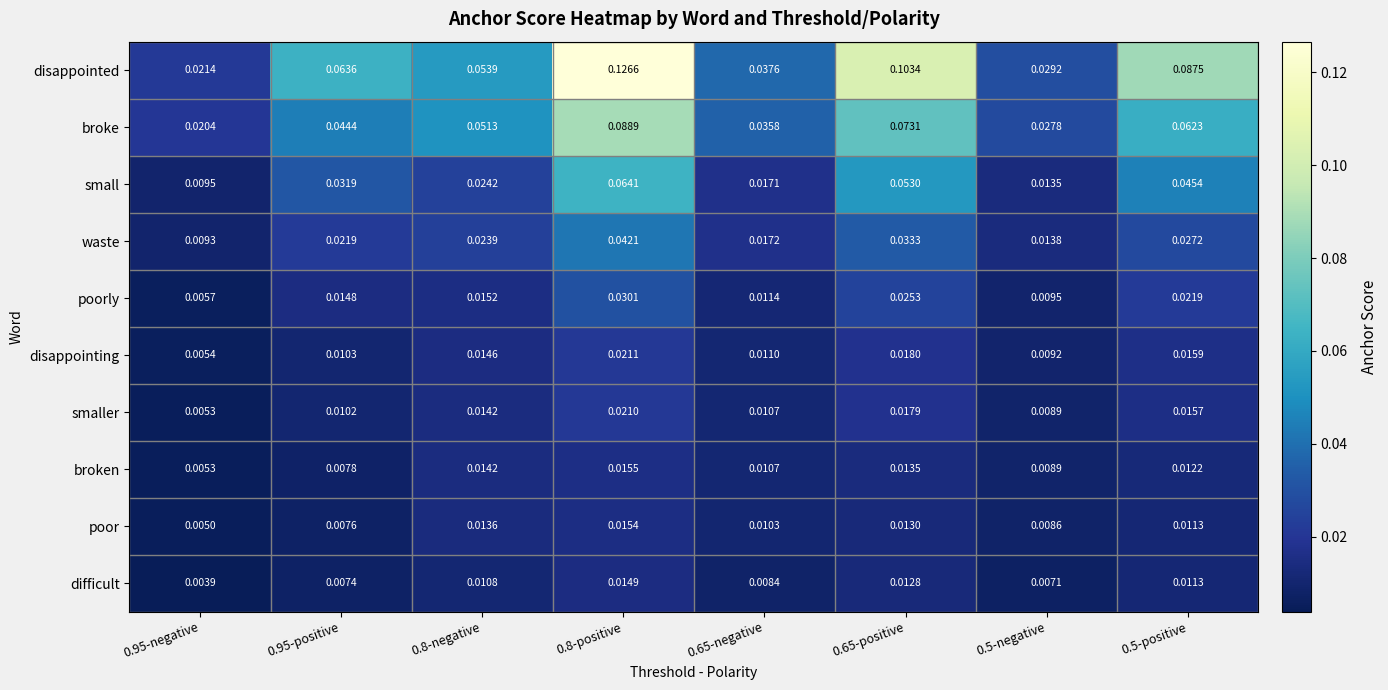

Which series has the widest spread of values?

disappointed